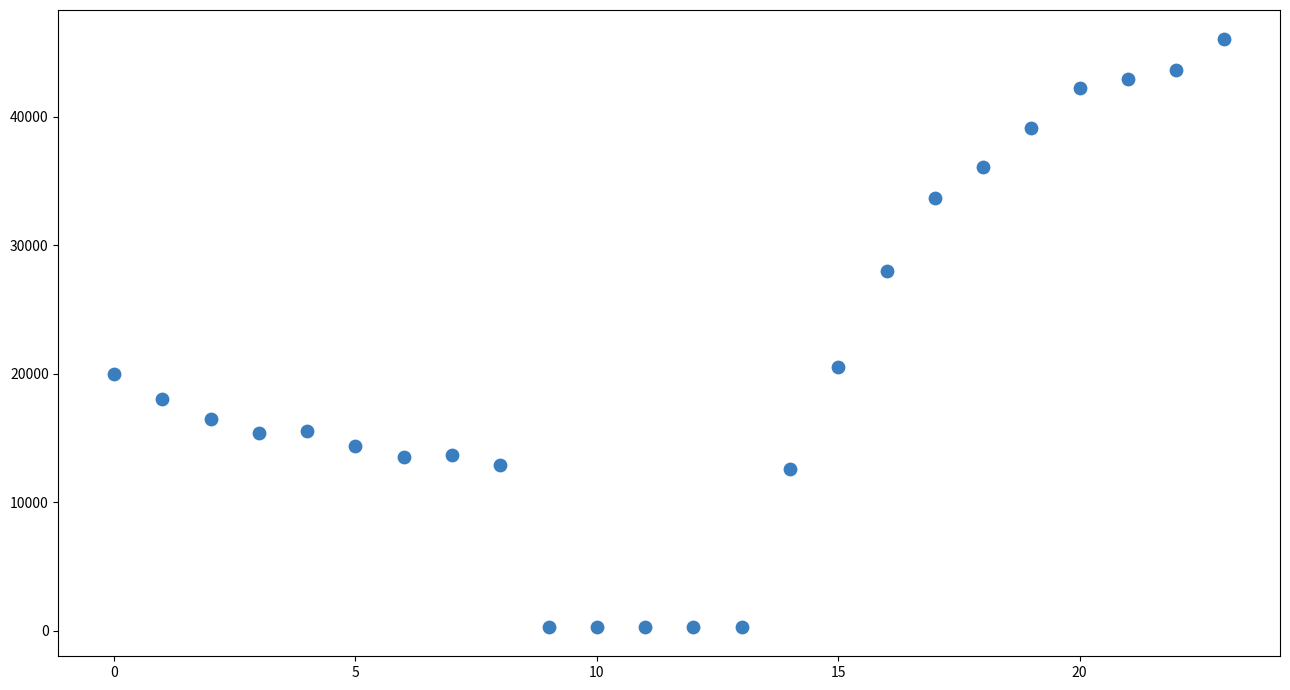

What is the range of Y values (max minus min)?

45700